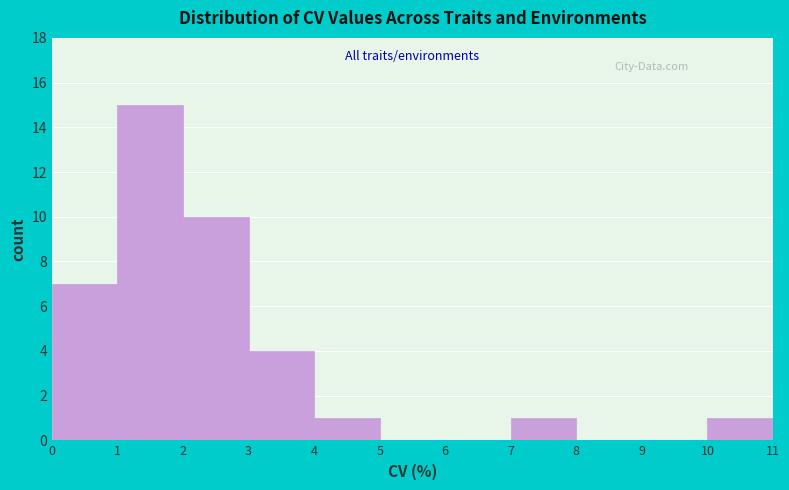

Reading left to right, list every bar in this chart as the range it spans on the x-axis followed by its height. The values are not printed on the chart, so give them approximately, as read against the axis.

0 to 1: 7
1 to 2: 15
2 to 3: 10
3 to 4: 4
4 to 5: 1
5 to 6: 0
6 to 7: 0
7 to 8: 1
8 to 9: 0
9 to 10: 0
10 to 11: 1